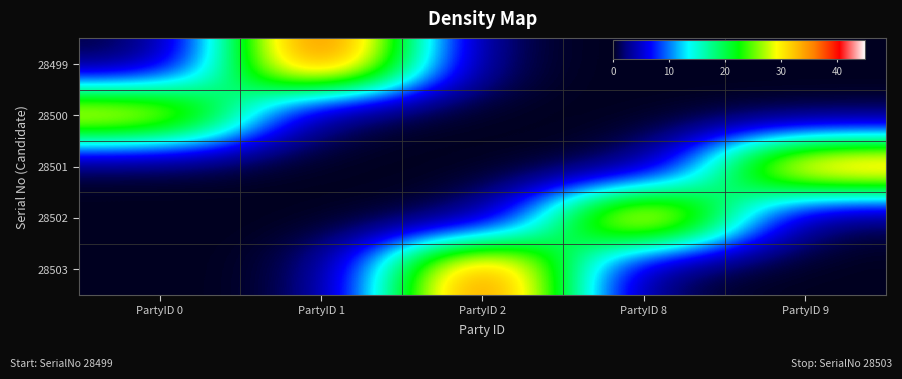

Reading left to right, extract all data points from this chart.

28499: PartyID 0=0	PartyID 1=43	PartyID 2=0	PartyID 8=0	PartyID 9=0
28500: PartyID 0=33	PartyID 1=0	PartyID 2=0	PartyID 8=0	PartyID 9=0
28501: PartyID 0=0	PartyID 1=0	PartyID 2=0	PartyID 8=0	PartyID 9=37
28502: PartyID 0=0	PartyID 1=0	PartyID 2=0	PartyID 8=39	PartyID 9=0
28503: PartyID 0=0	PartyID 1=0	PartyID 2=42	PartyID 8=0	PartyID 9=0